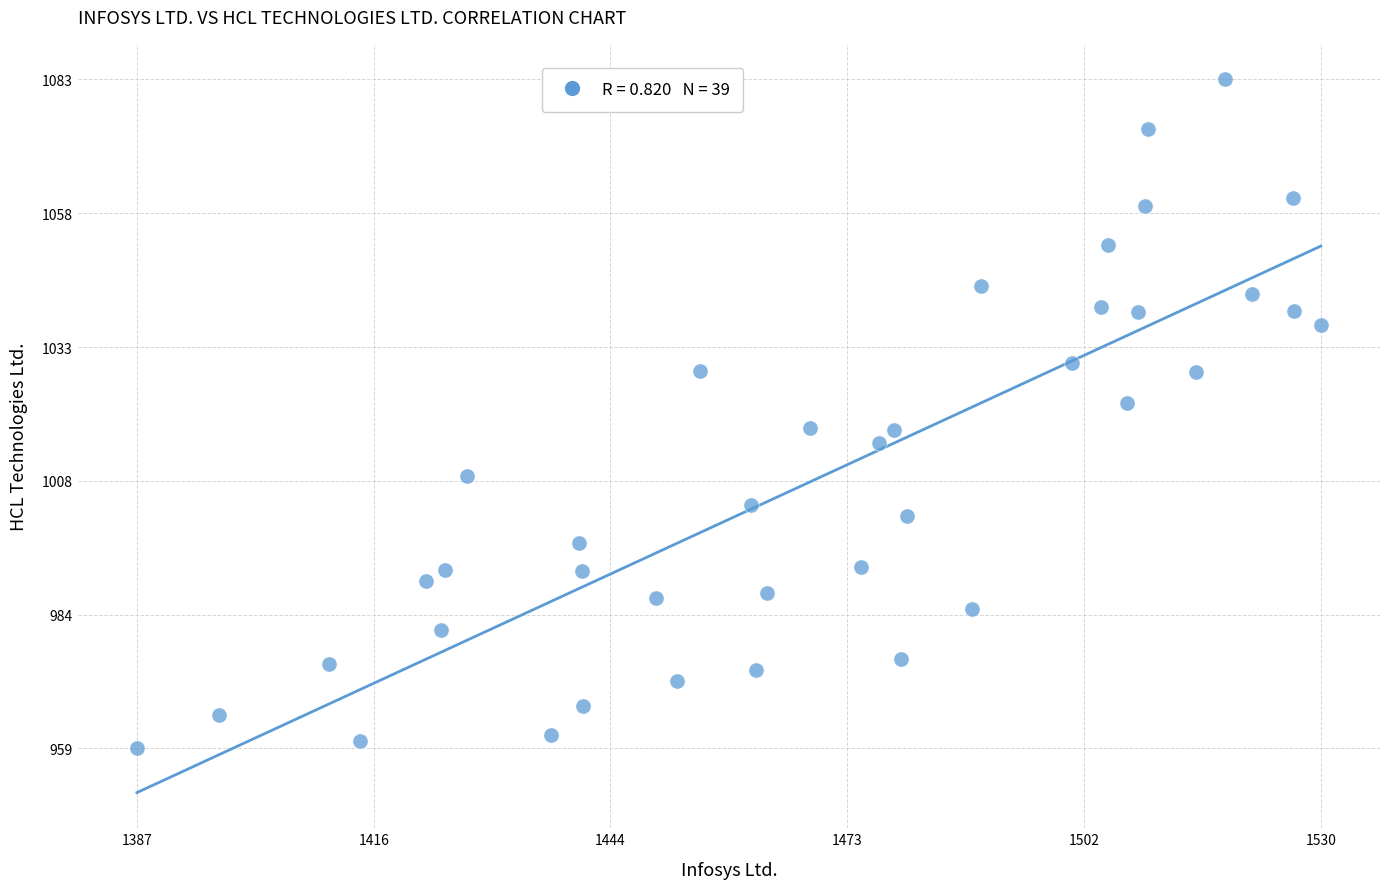

What is the range of X values (max minus min)?

142.8